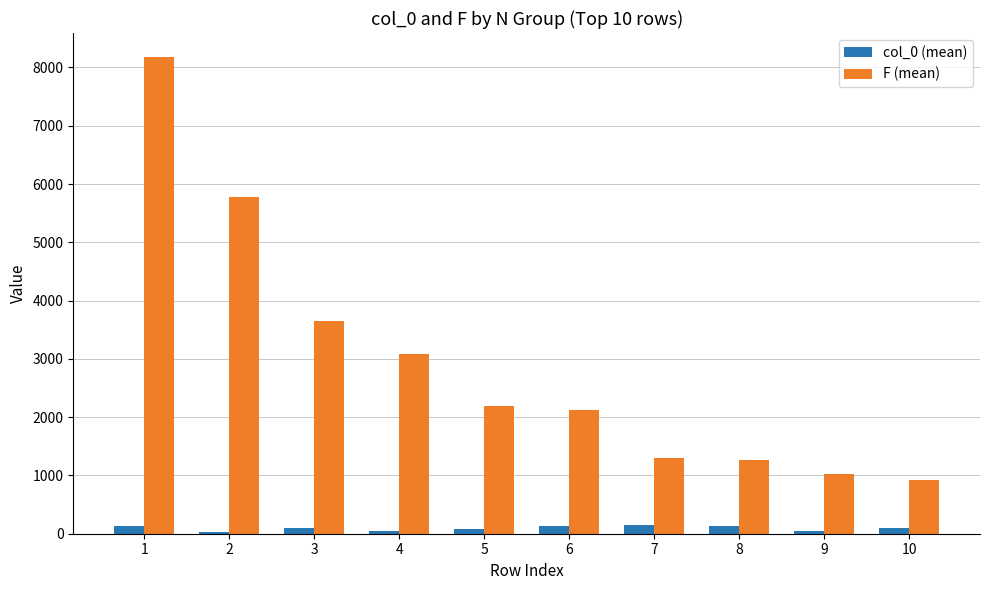

How many bars are there in total?

20